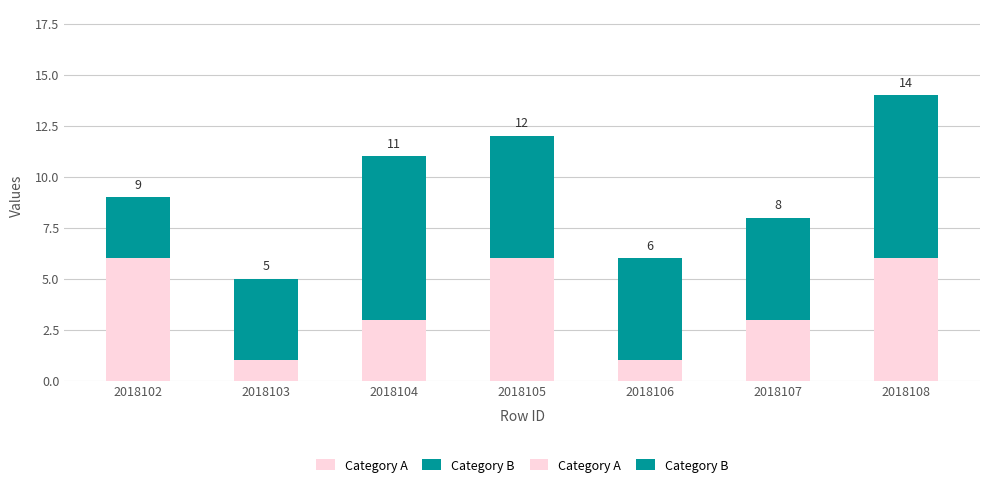

Are the bars grouped side by side (vs. stacked)?

No